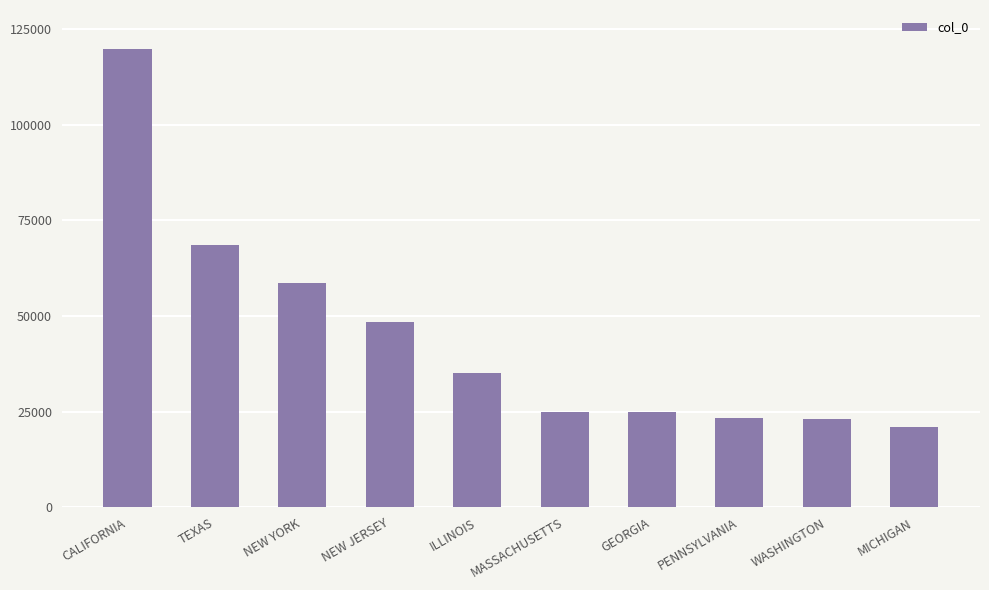

What is the difference between the values at GEORGIA and TEXAS?

43606